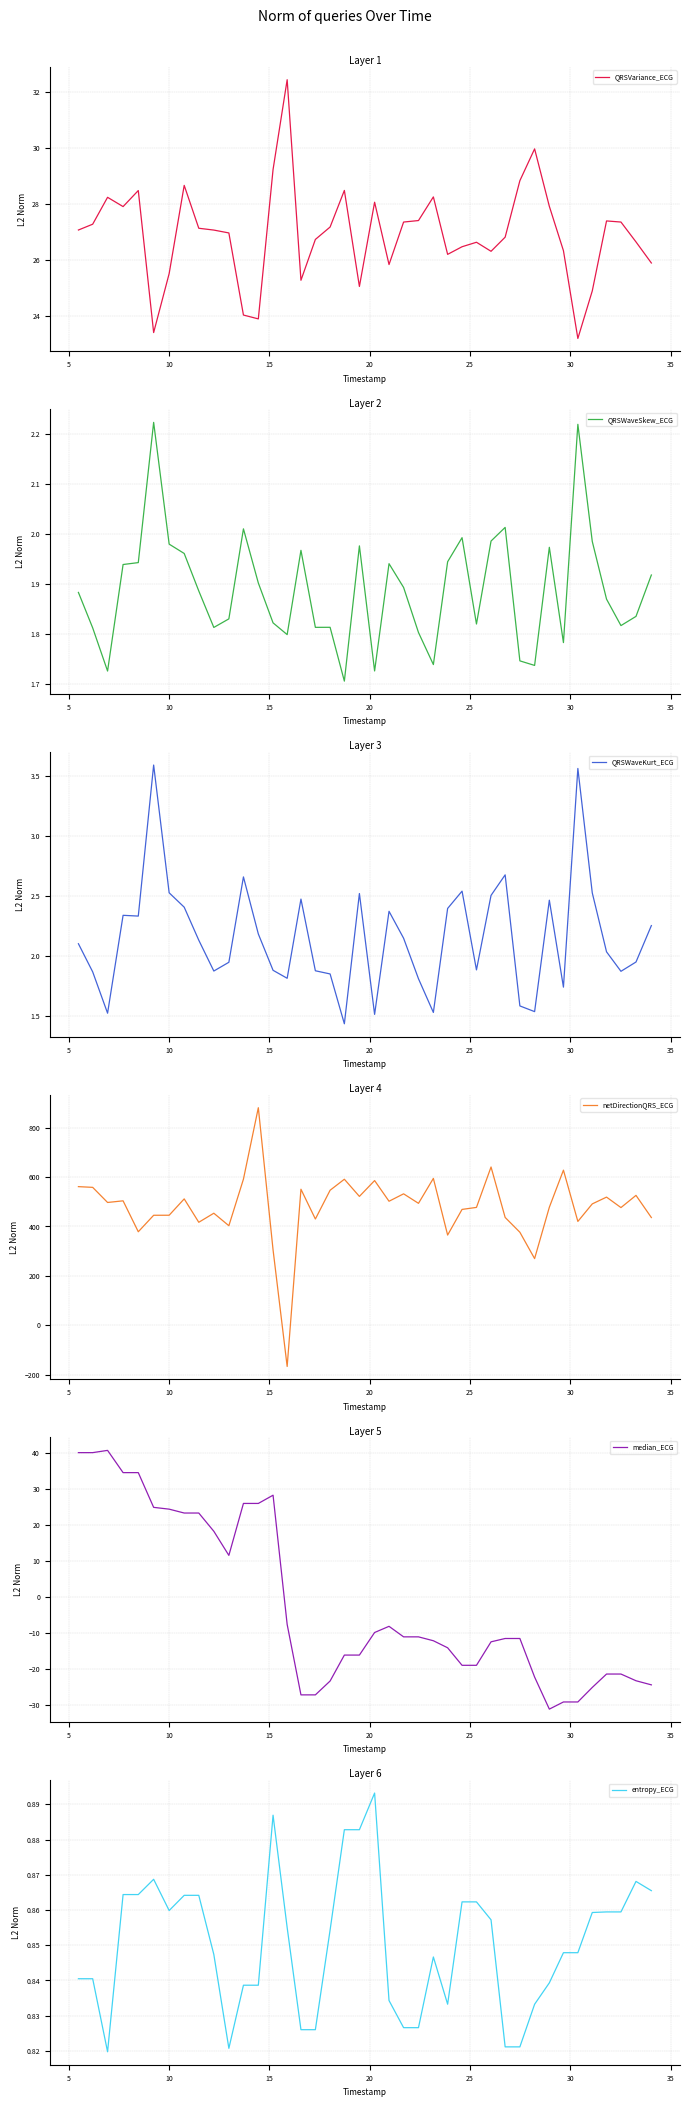

What is the lowest value of the QRSVariance_ECG series?

23.2